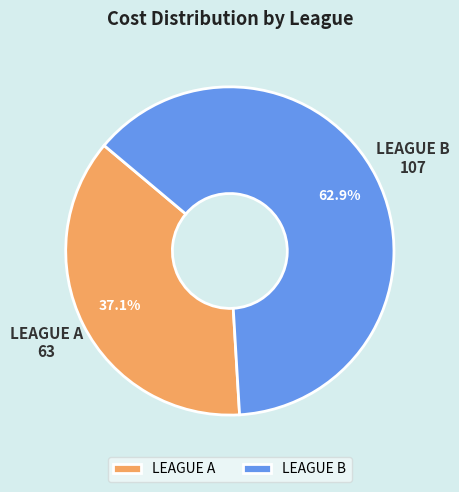

What percentage do LEAGUE B and LEAGUE A together represent?

100.0%